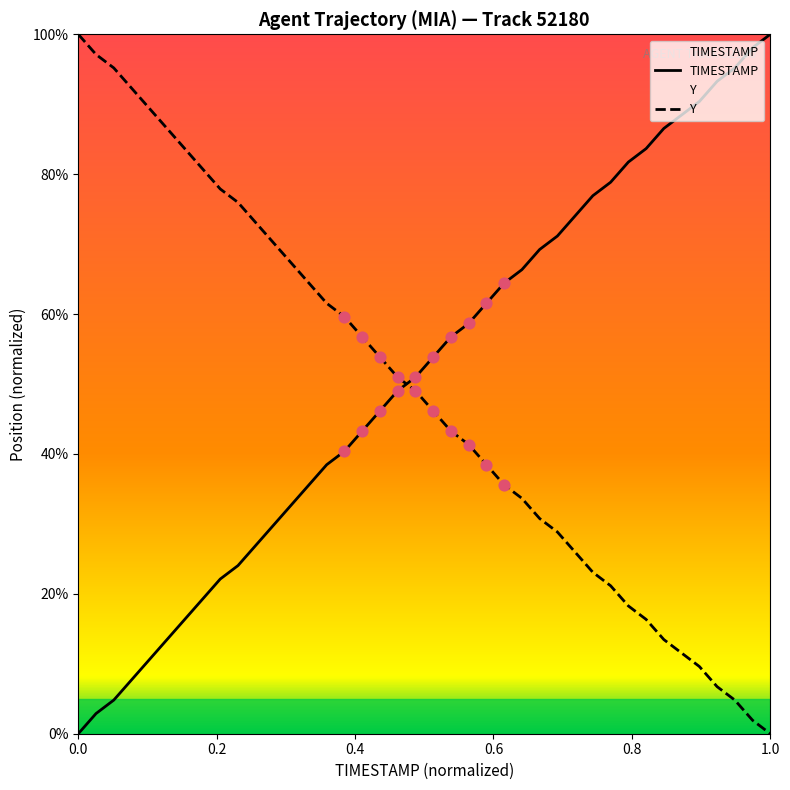

Which series contains the lowest Y value?

TIMESTAMP